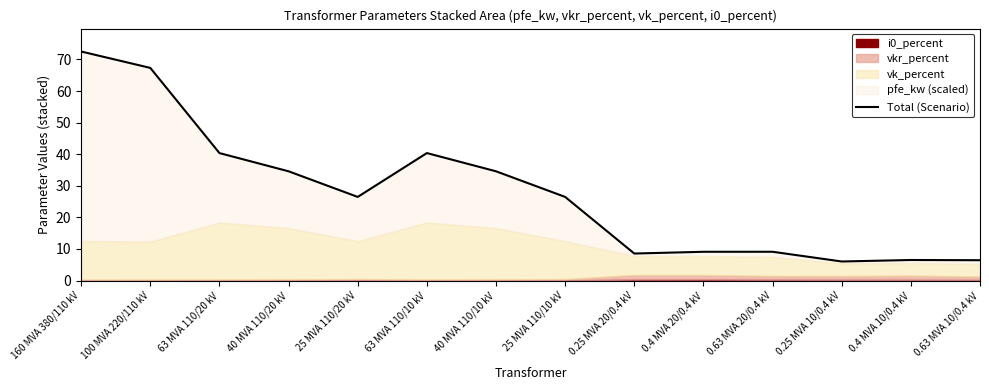

What is the average value?

27.7